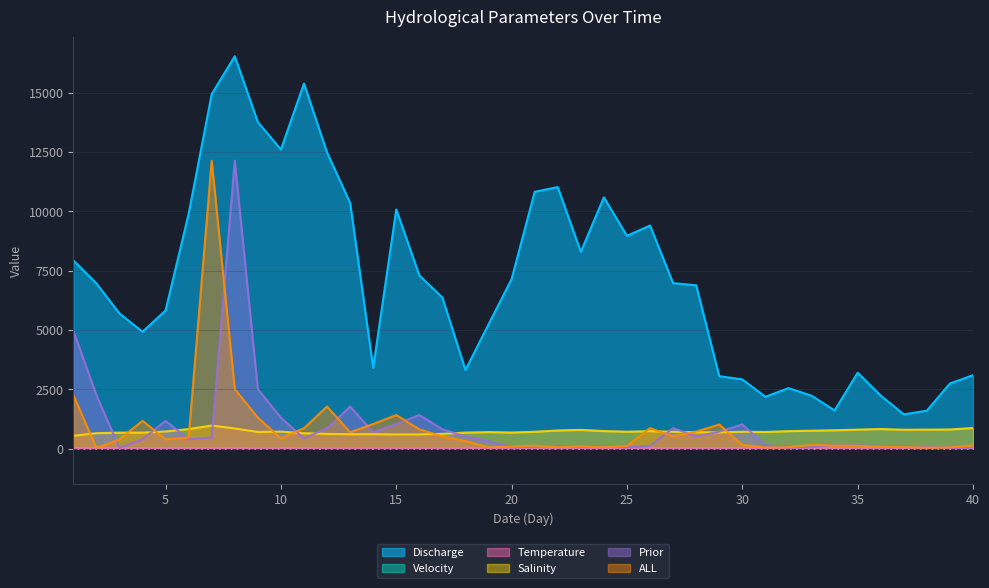

How many lines are shown in the chart?

6